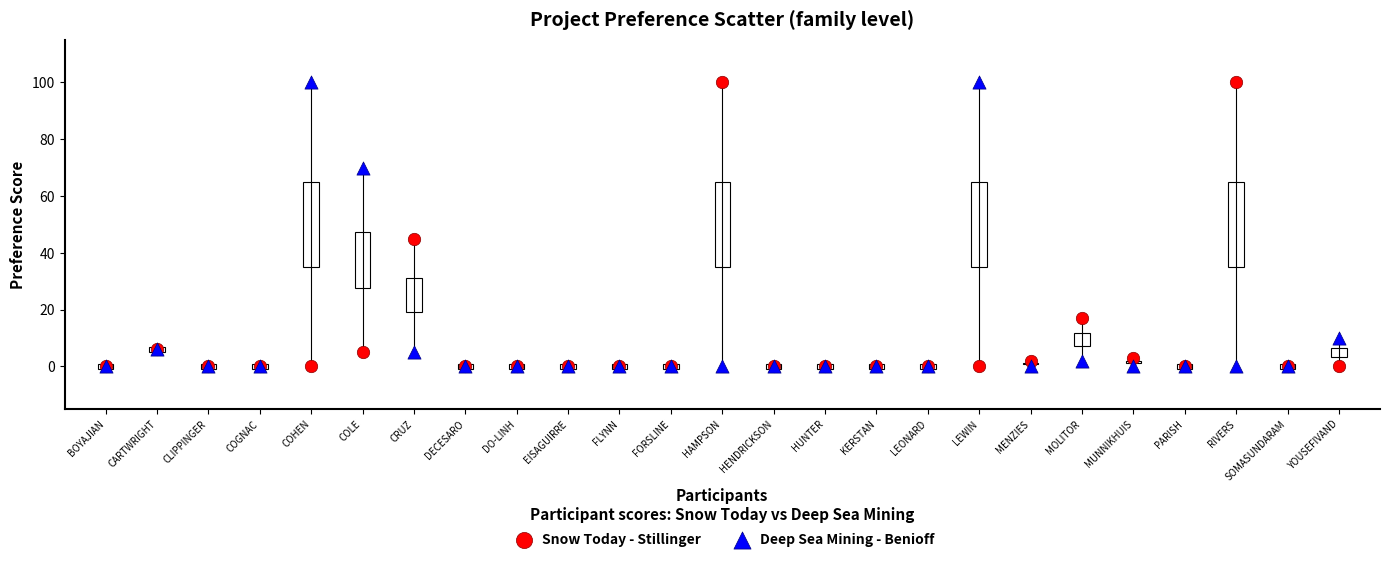

What are all the series names shown in the legend?

Snow Today - Stillinger, Deep Sea Mining - Benioff